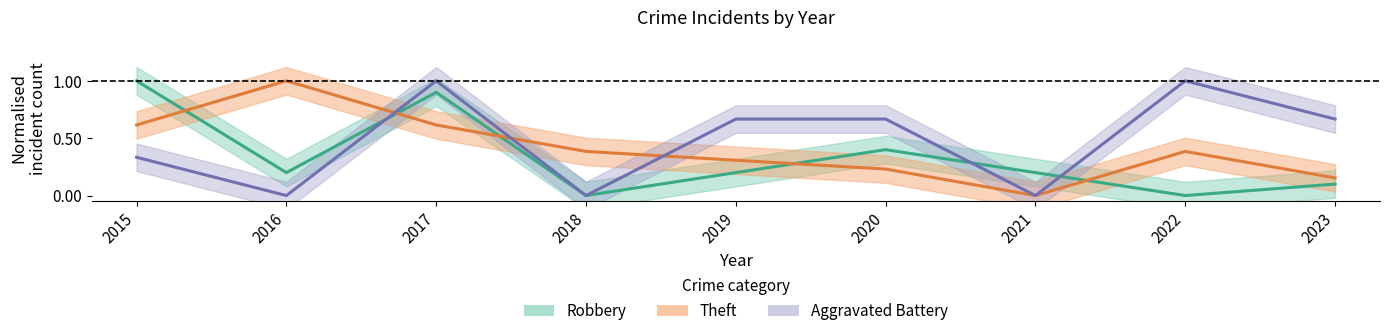

Between which two adjacent categories do Robbery and Theft first intersect?

2015 and 2016